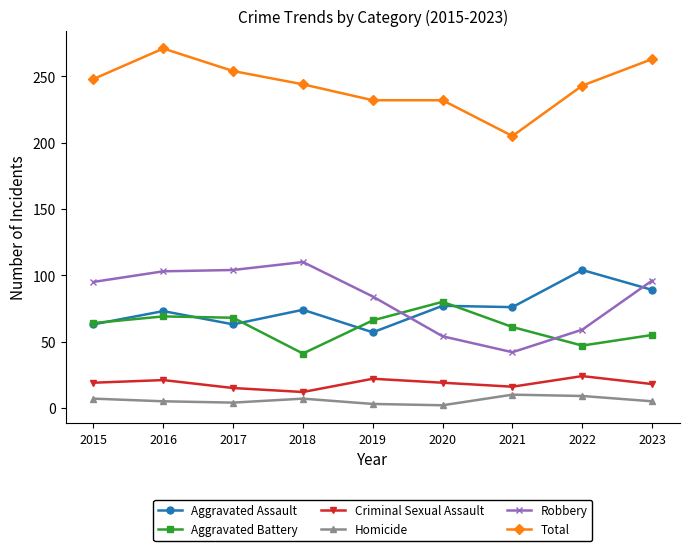

Which category has the highest value in the Robbery series?

2018